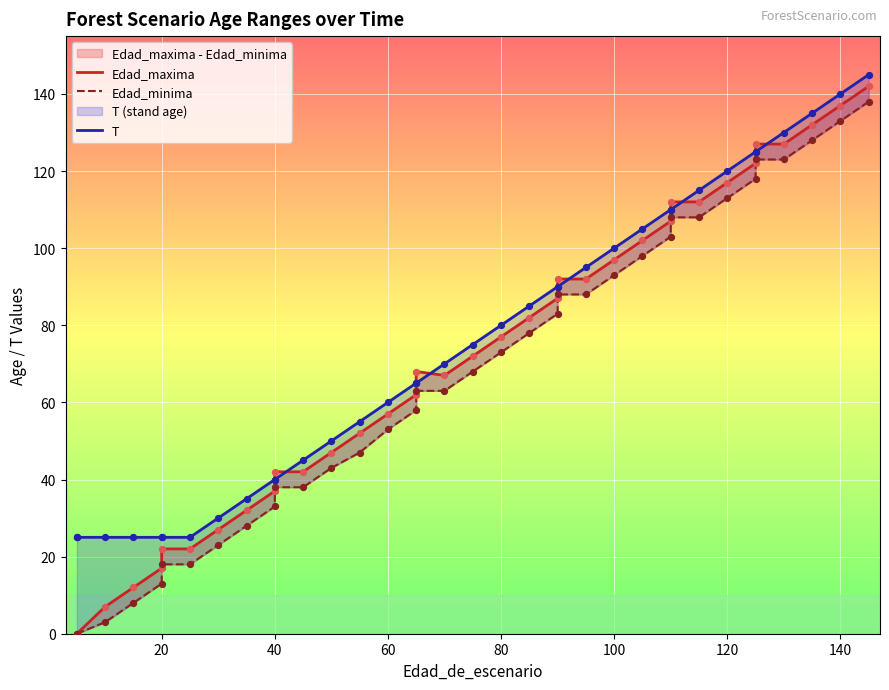

Is the value of Edad_minima at 160 greater than the value of T at 60?

Yes